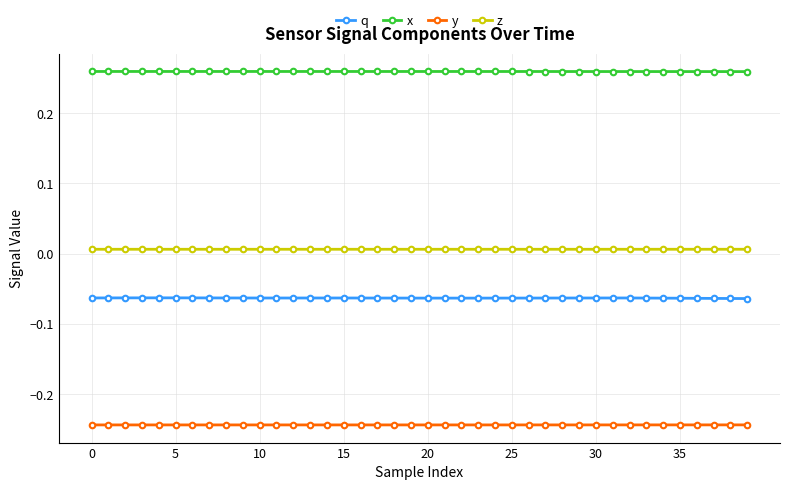

True or false: z and y cross at least once.

False